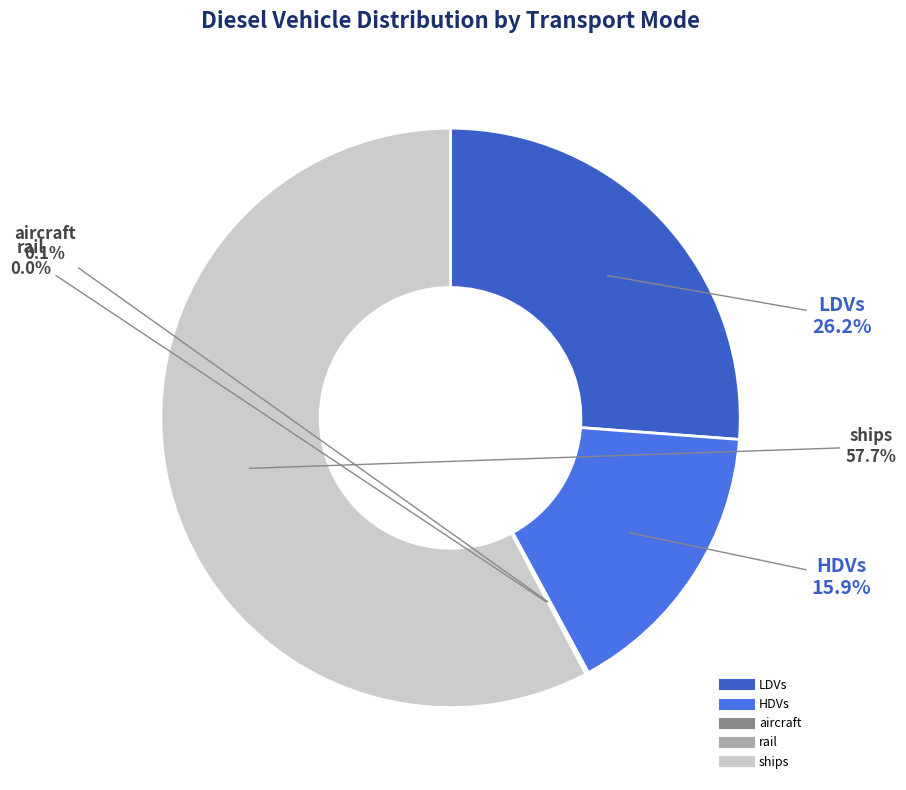

Is there any slice that represents more than half of the pie?

Yes